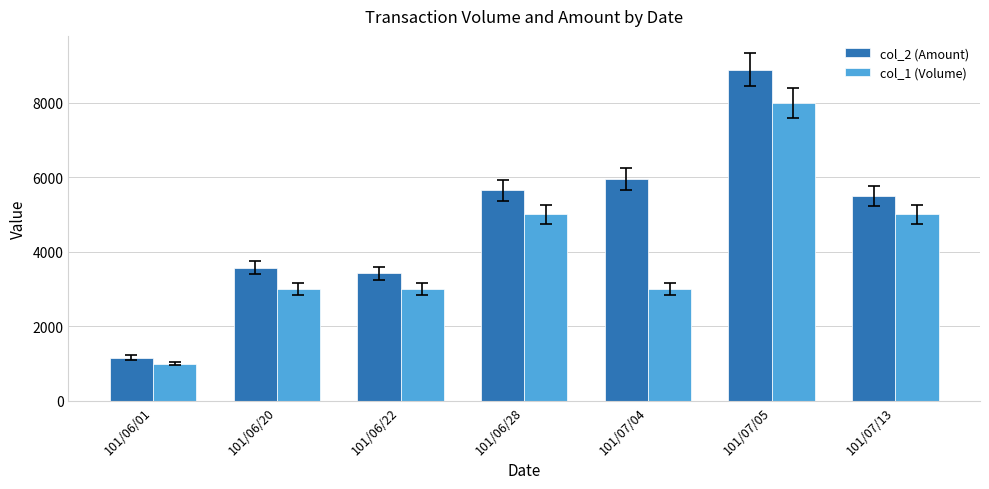

What is the total value across all series at 101/07/05?

16880